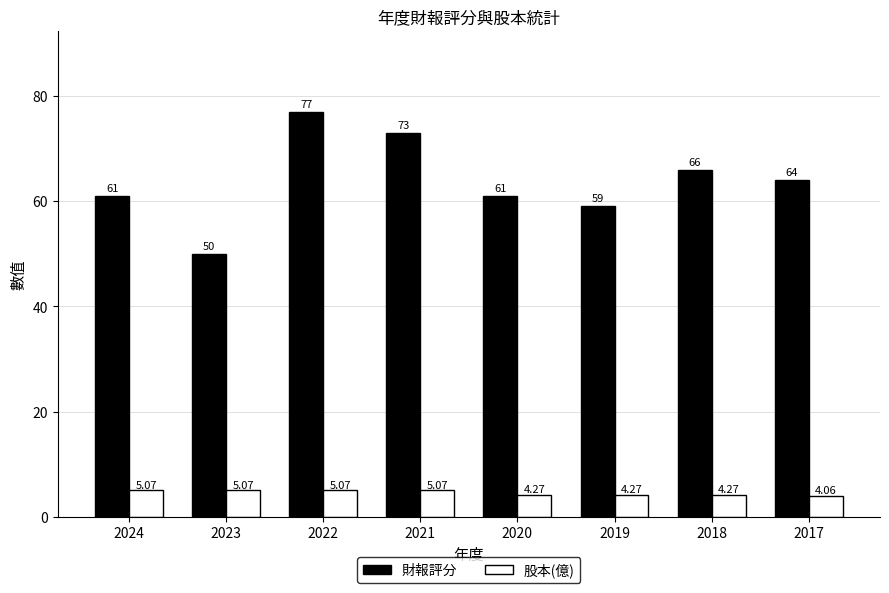

How many groups of bars are there?

8